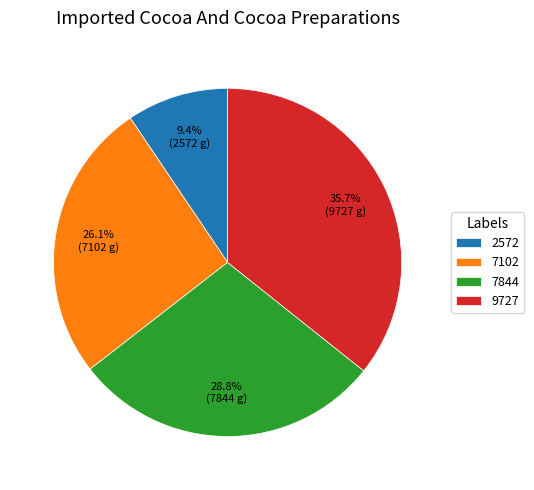

To the nearest percent, what is the difference between the 7844 and 9727 slice percentages?

7%